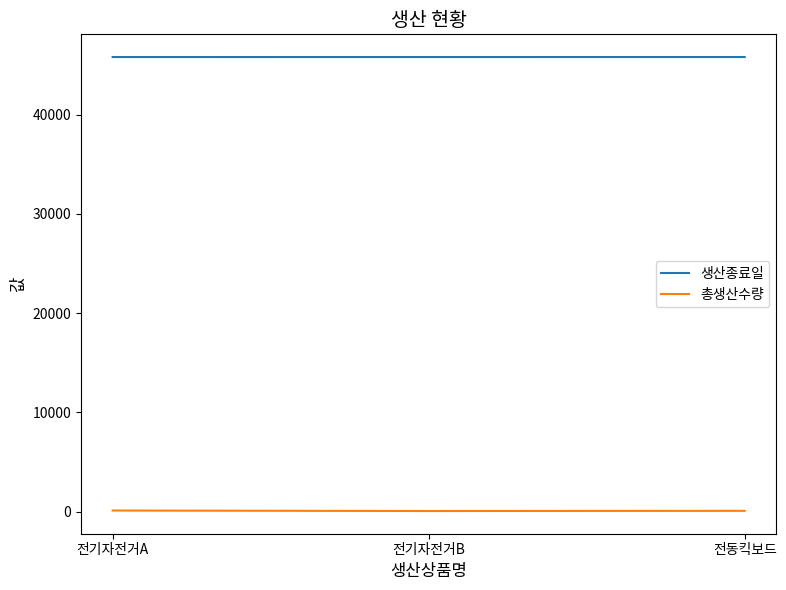

At how many categories does at least one series exceed 9119?

3